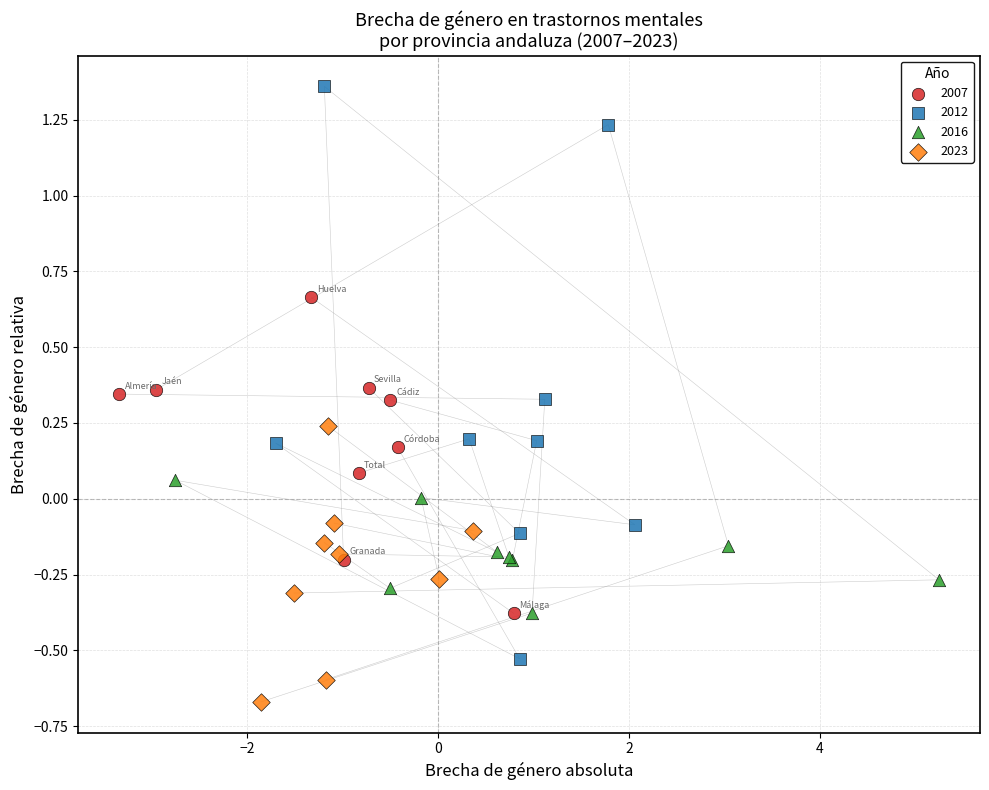

Which series has the largest Y range (max minus min)?

2012